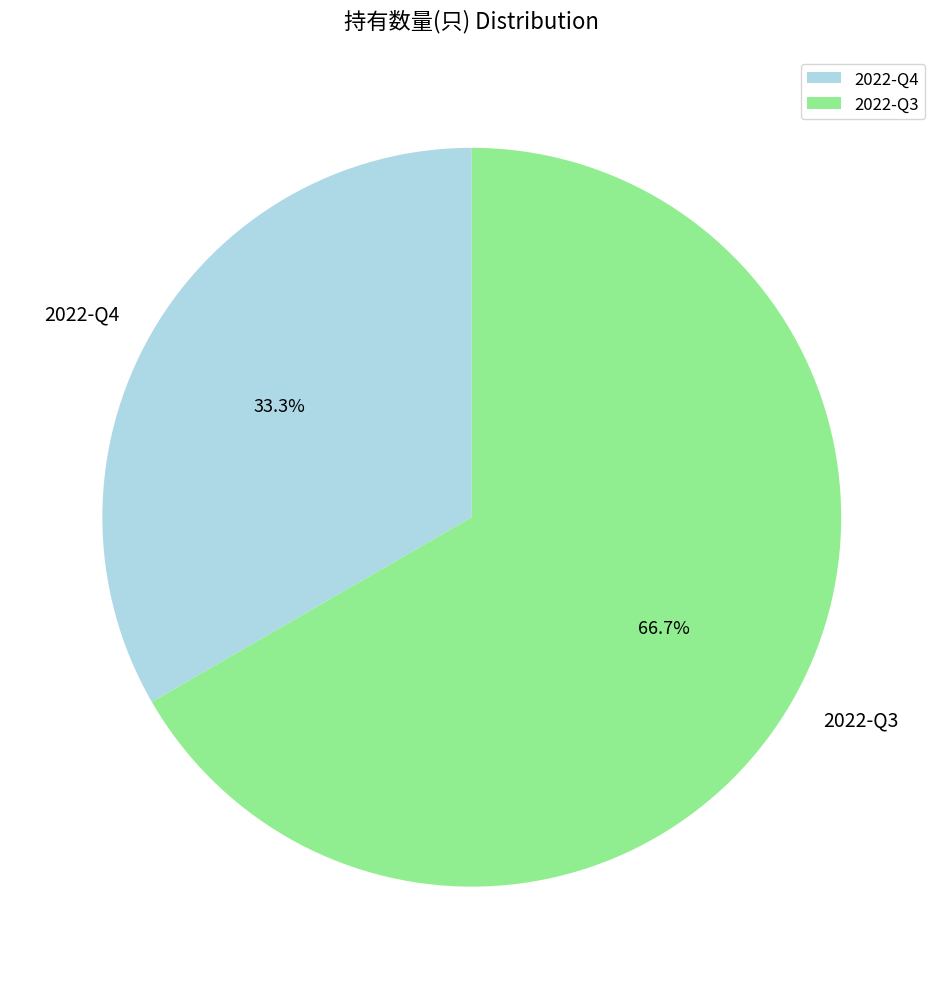

What percentage is the 2022-Q4 slice, to the nearest percent?

33%